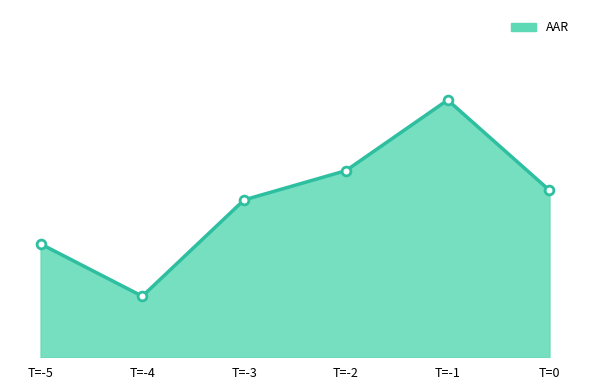

Which has a higher value, T=-5 or T=-3?

T=-3